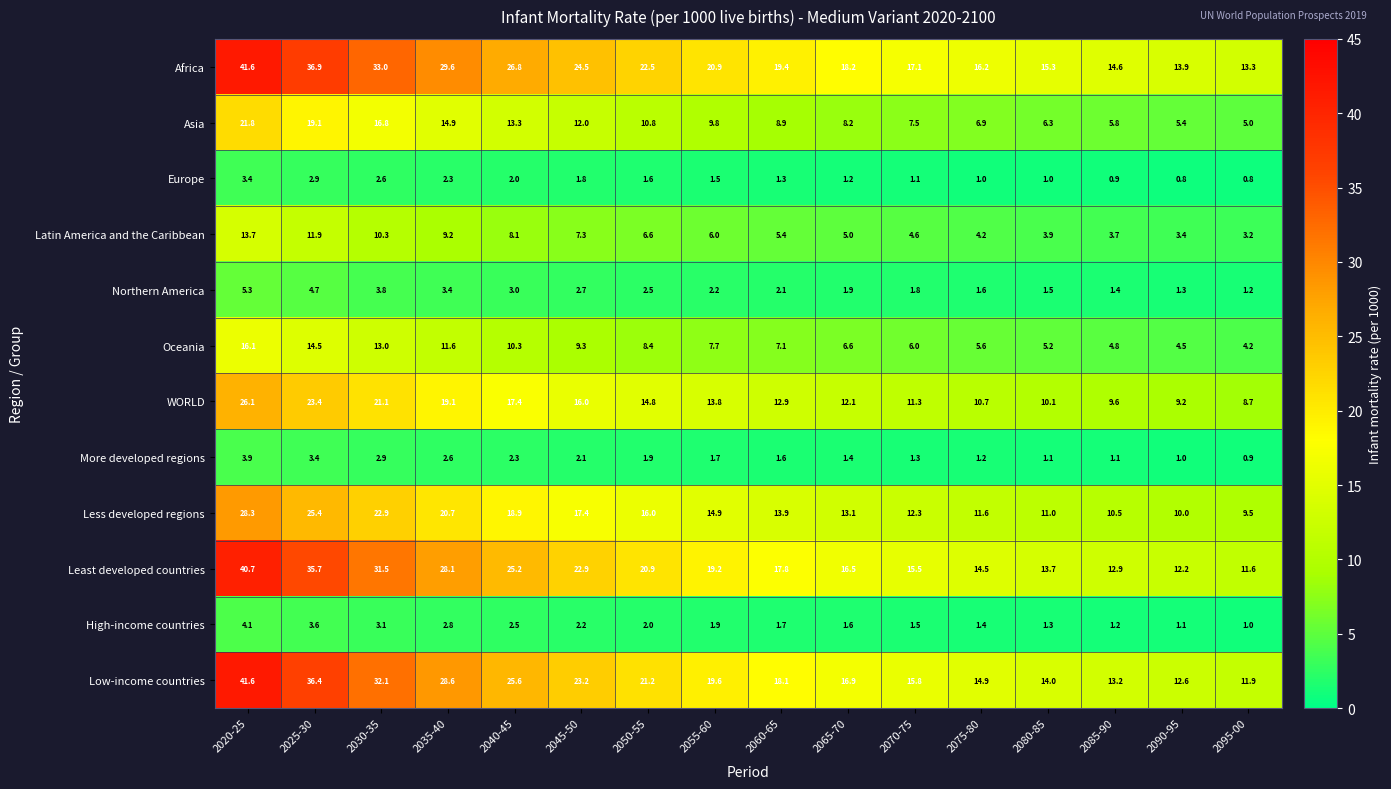

At how many categories does at least one series exceed 27?

4